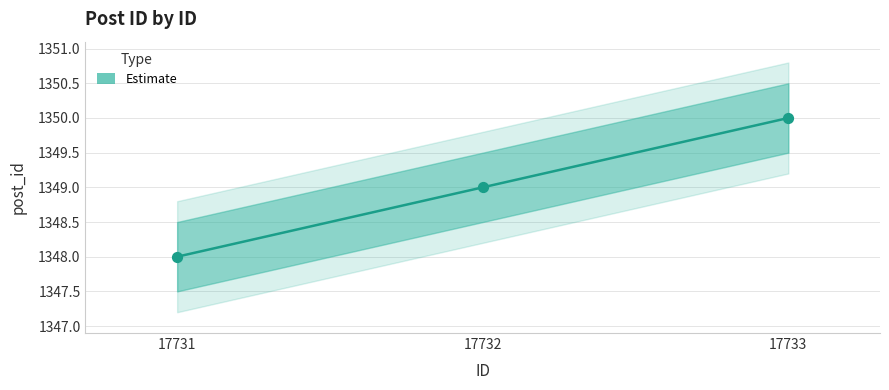

Approximately how many times larger is the value at 17732 compared to 17731?

1.0